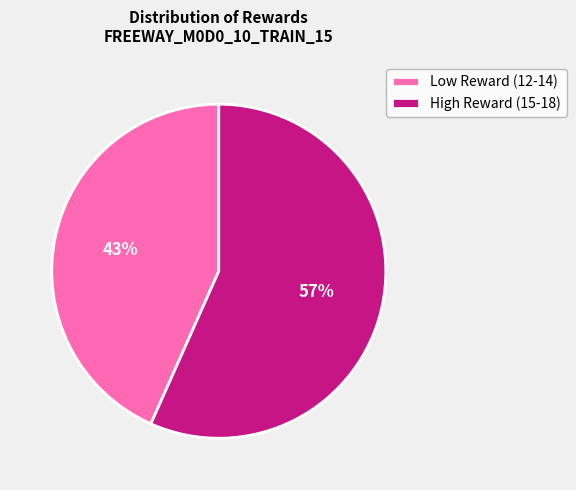

To the nearest percent, what portion does Low Reward (12-14) represent?

43%